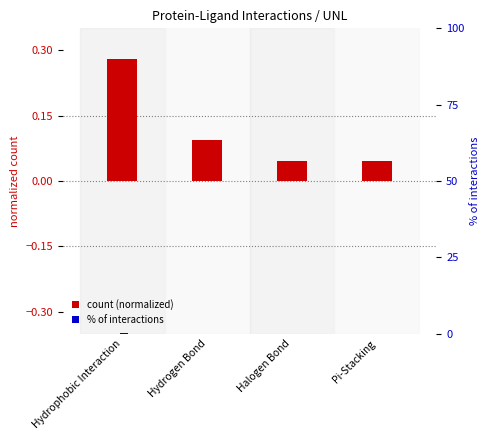

What position from the right is Halogen Bond?

2